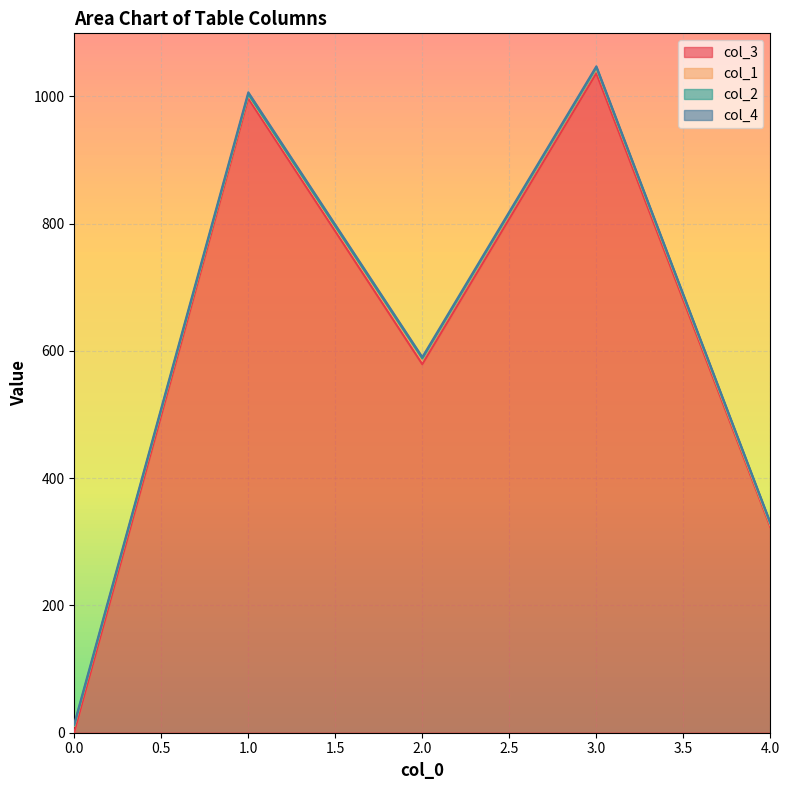

What is the sum of all col_1 values?

133